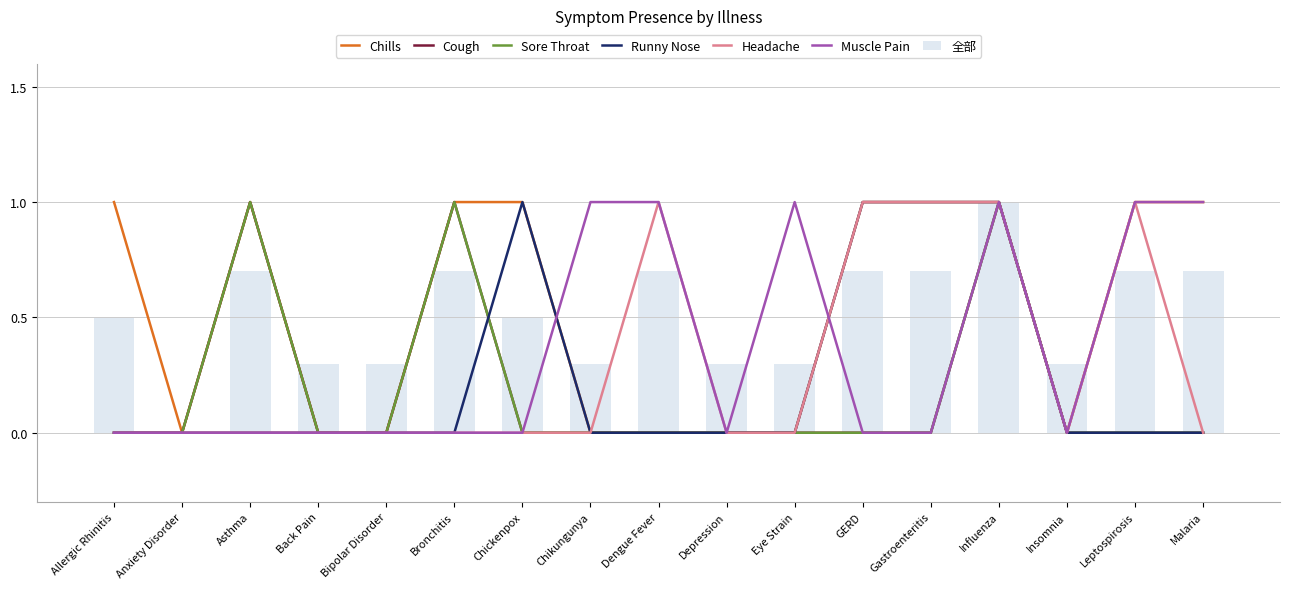

Reading left to right, list all the values displayed in this chart.

Chills: Allergic Rhinitis=1	Anxiety Disorder=0	Asthma=1	Back Pain=0	Bipolar Disorder=0	Bronchitis=1	Chickenpox=1	Chikungunya=0	Dengue Fever=0	Depression=0	Eye Strain=0	GERD=1	Gastroenteritis=1	Influenza=1	Insomnia=0	Leptospirosis=1	Malaria=1
Cough: Allergic Rhinitis=0	Anxiety Disorder=0	Asthma=1	Back Pain=0	Bipolar Disorder=0	Bronchitis=1	Chickenpox=0	Chikungunya=0	Dengue Fever=0	Depression=0	Eye Strain=0	GERD=0	Gastroenteritis=0	Influenza=1	Insomnia=0	Leptospirosis=0	Malaria=0
Sore Throat: Allergic Rhinitis=0	Anxiety Disorder=0	Asthma=1	Back Pain=0	Bipolar Disorder=0	Bronchitis=1	Chickenpox=0	Chikungunya=0	Dengue Fever=0	Depression=0	Eye Strain=0	GERD=0	Gastroenteritis=0	Influenza=1	Insomnia=0	Leptospirosis=0	Malaria=0
Runny Nose: Allergic Rhinitis=0	Anxiety Disorder=0	Asthma=0	Back Pain=0	Bipolar Disorder=0	Bronchitis=0	Chickenpox=1	Chikungunya=0	Dengue Fever=0	Depression=0	Eye Strain=0	GERD=1	Gastroenteritis=1	Influenza=1	Insomnia=0	Leptospirosis=0	Malaria=0
Headache: Allergic Rhinitis=0	Anxiety Disorder=0	Asthma=0	Back Pain=0	Bipolar Disorder=0	Bronchitis=0	Chickenpox=0	Chikungunya=0	Dengue Fever=1	Depression=0	Eye Strain=0	GERD=1	Gastroenteritis=1	Influenza=1	Insomnia=0	Leptospirosis=1	Malaria=0
Muscle Pain: Allergic Rhinitis=0	Anxiety Disorder=0	Asthma=0	Back Pain=0	Bipolar Disorder=0	Bronchitis=0	Chickenpox=0	Chikungunya=1	Dengue Fever=1	Depression=0	Eye Strain=1	GERD=0	Gastroenteritis=0	Influenza=1	Insomnia=0	Leptospirosis=1	Malaria=1